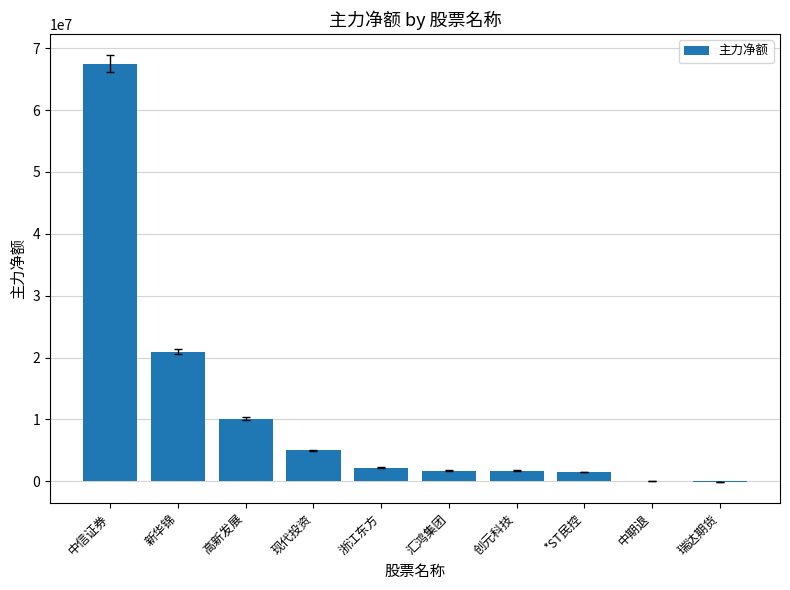

At which category does the chart reach its peak across all series?

中信证券